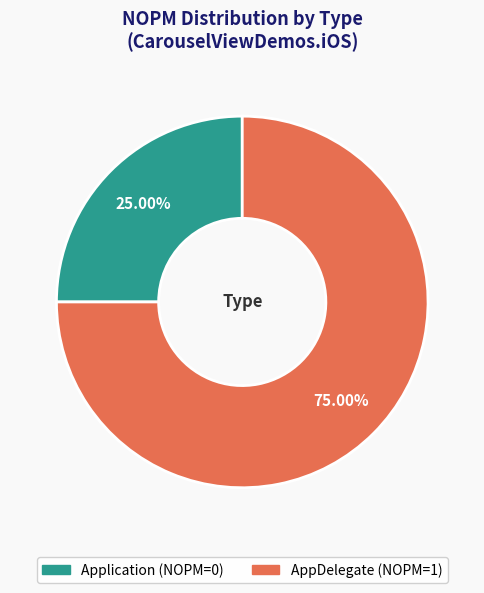

The AppDelegate slice represents 99% of the pie. True or false?

False